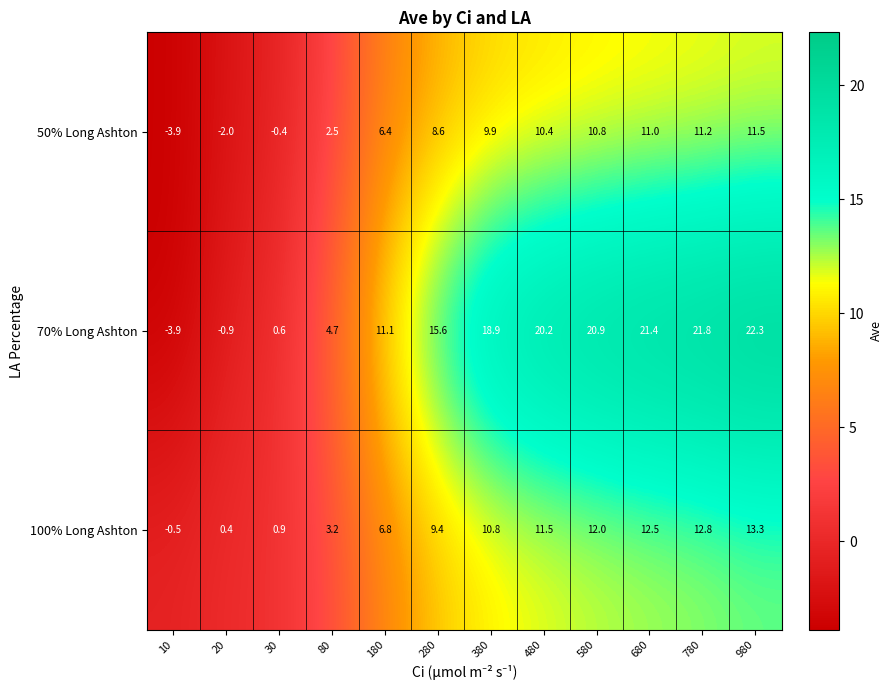

List the series in order of their overall mean, highest first.

70% Long Ashton, 100% Long Ashton, 50% Long Ashton